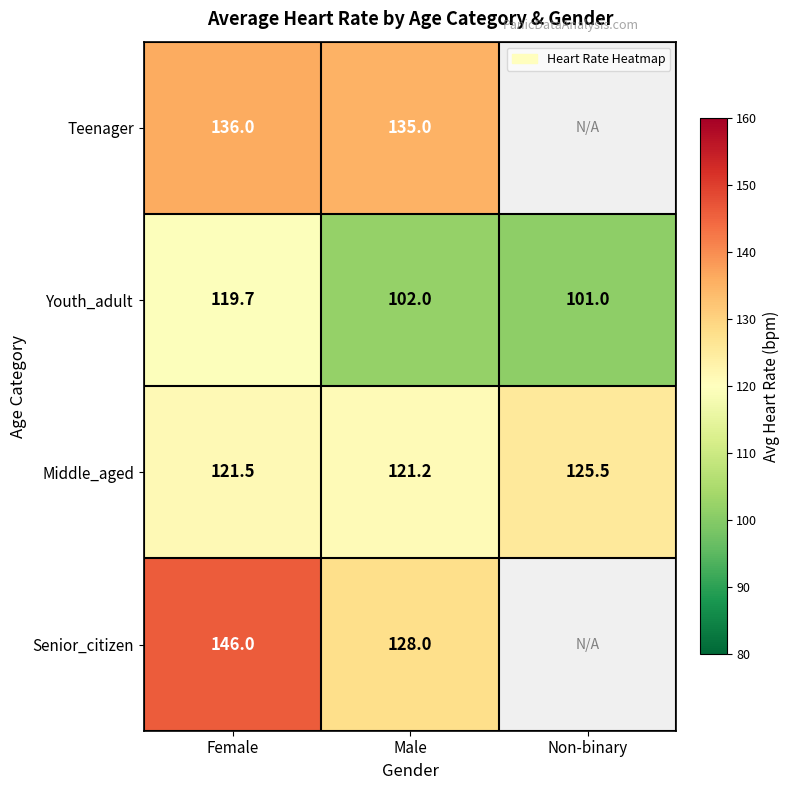

What is the maximum value shown in the chart?

146.0